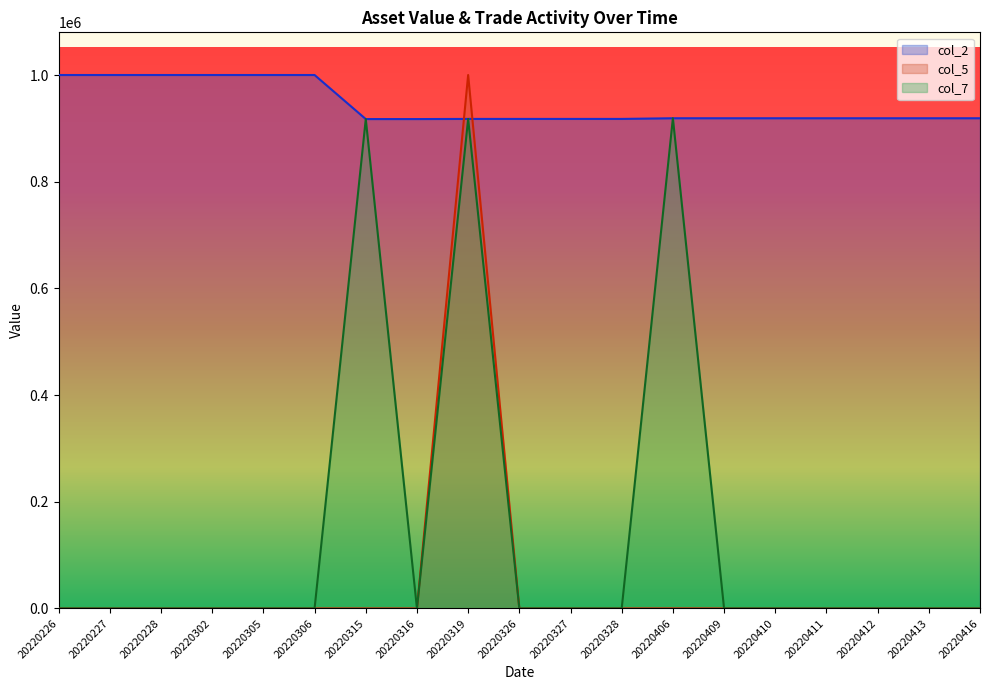

What is the sum of the col_5 values at 20220319 and 20220228?

1000000.0